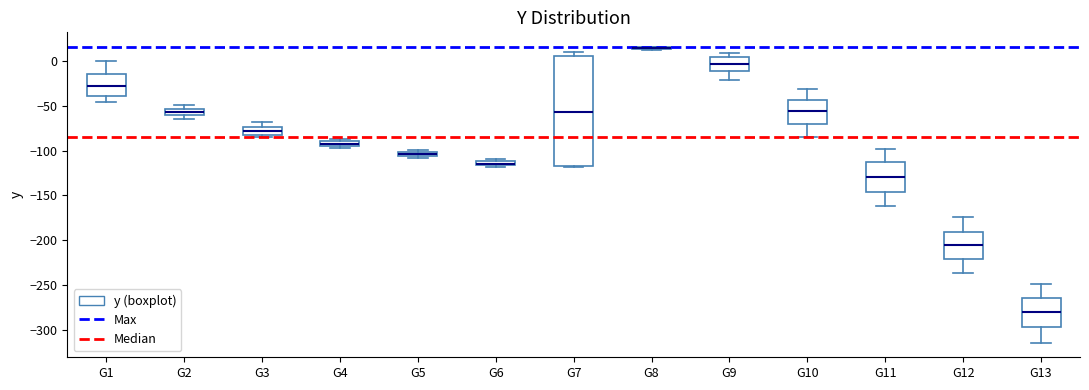

Comparing the boxes themselves (not the whiskers), which one is the tallest?

G7